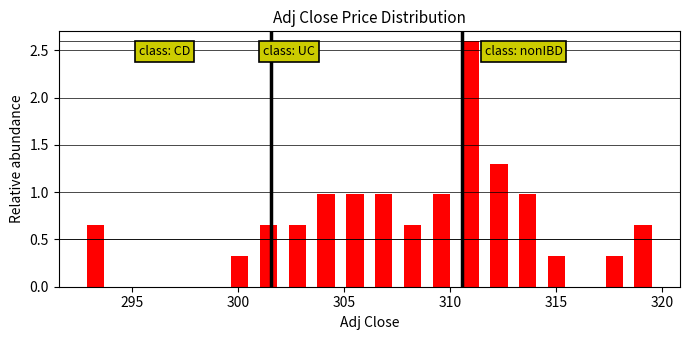

Around what value on the x-axis is the tallest bar? Give the approximate position of its centre, as read against the axis.

311.0